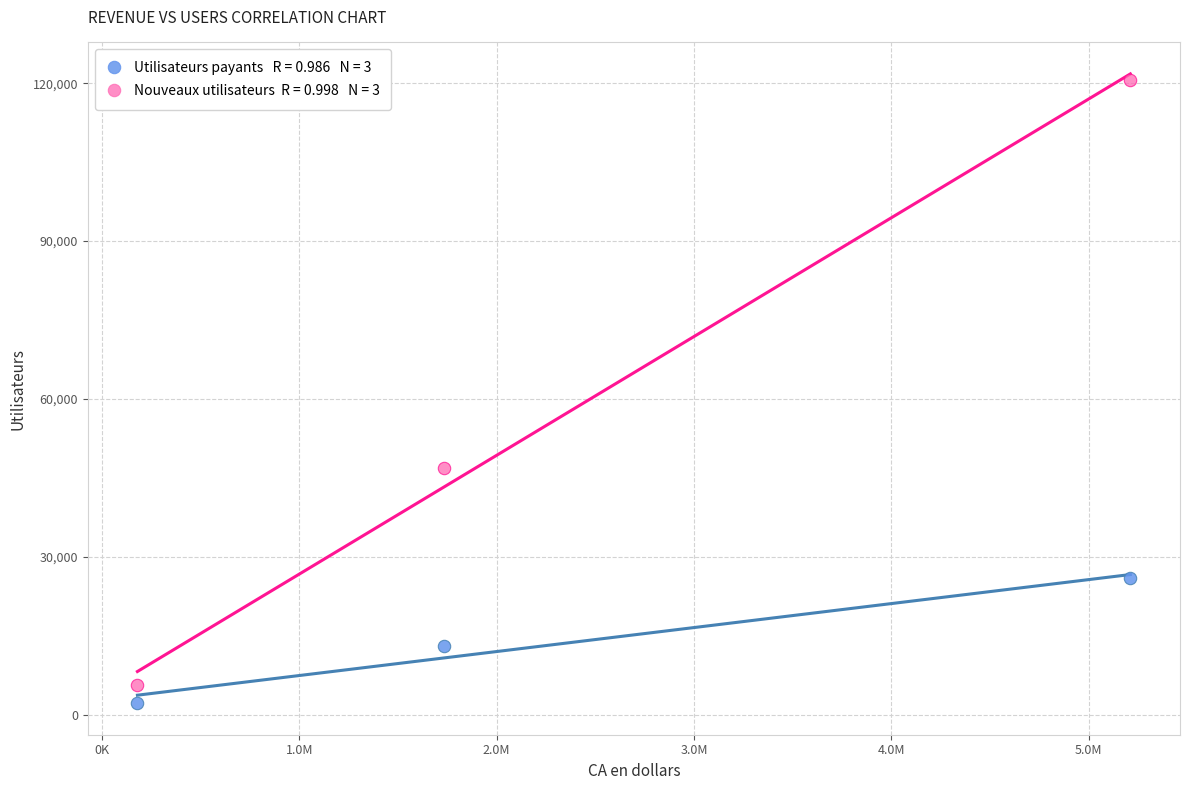

Across all data points, what is the average Y value?

35779.3